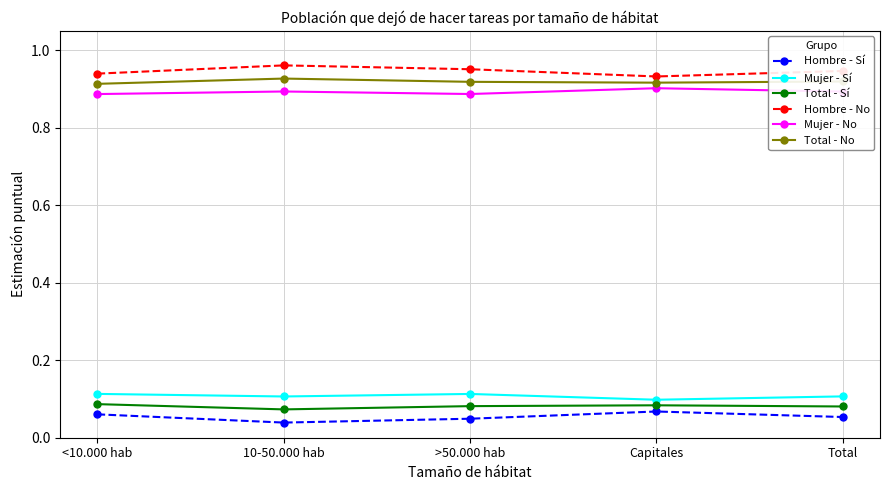

What position from the right is 10-50.000 hab?

4